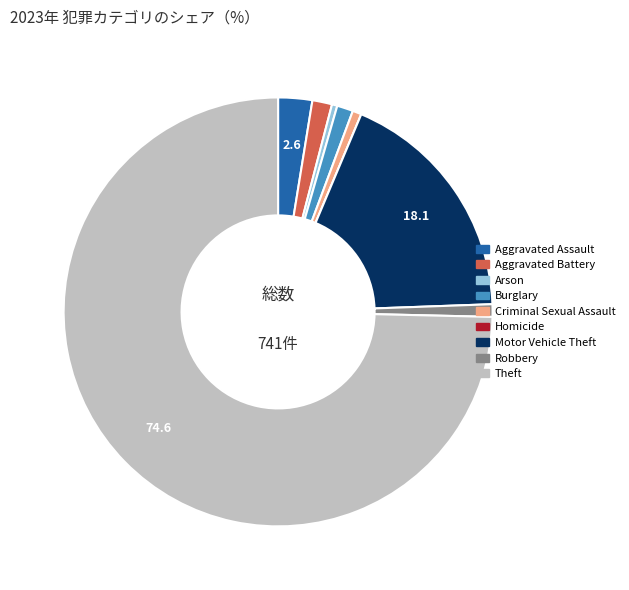

What is the largest slice in the pie chart?

Theft